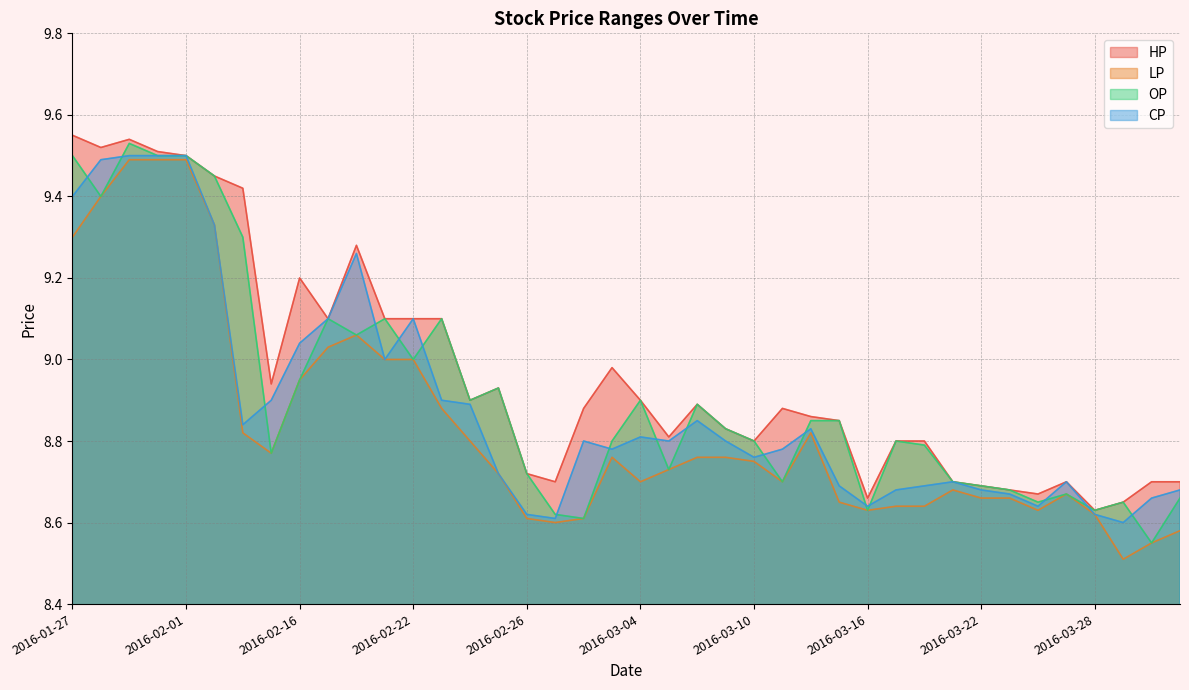

What is the label of the 14th point from the right?

2016-03-14